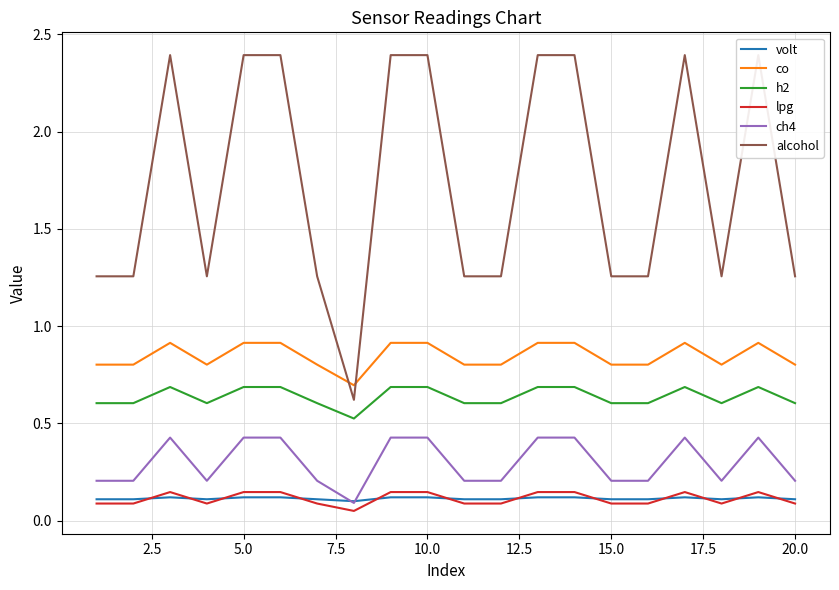

True or false: h2 and alcohol intersect in this chart.

False